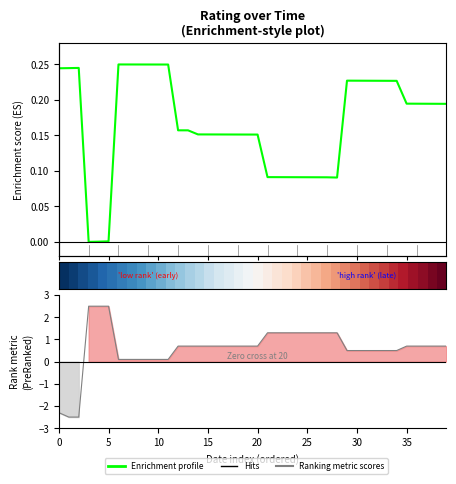

How many interior local peaks does the Enrichment profile series have?

3